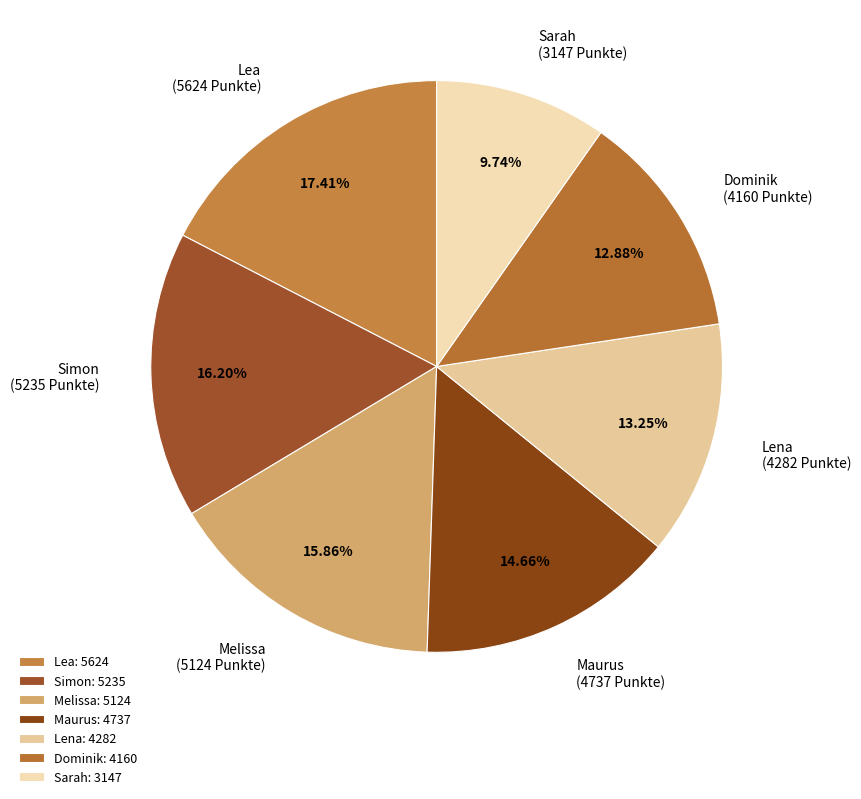

Does any single category account for the majority?

No